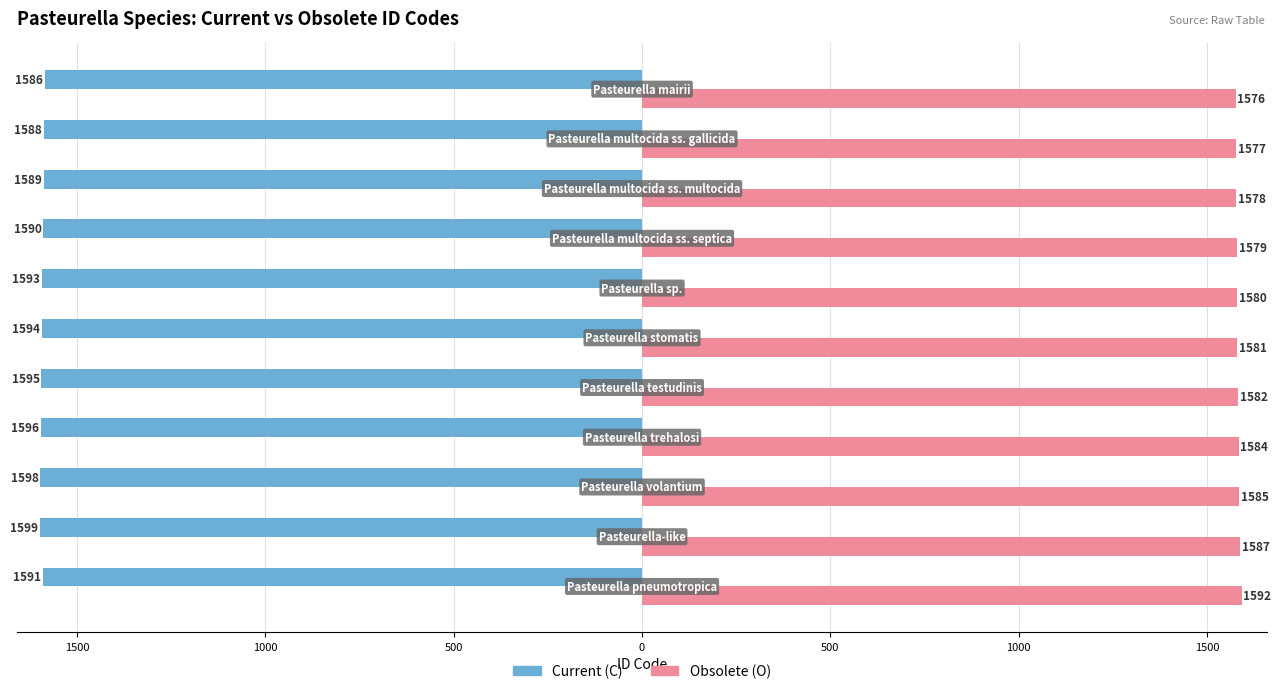

What are all the series names shown in the legend?

Current (C), Obsolete (O)